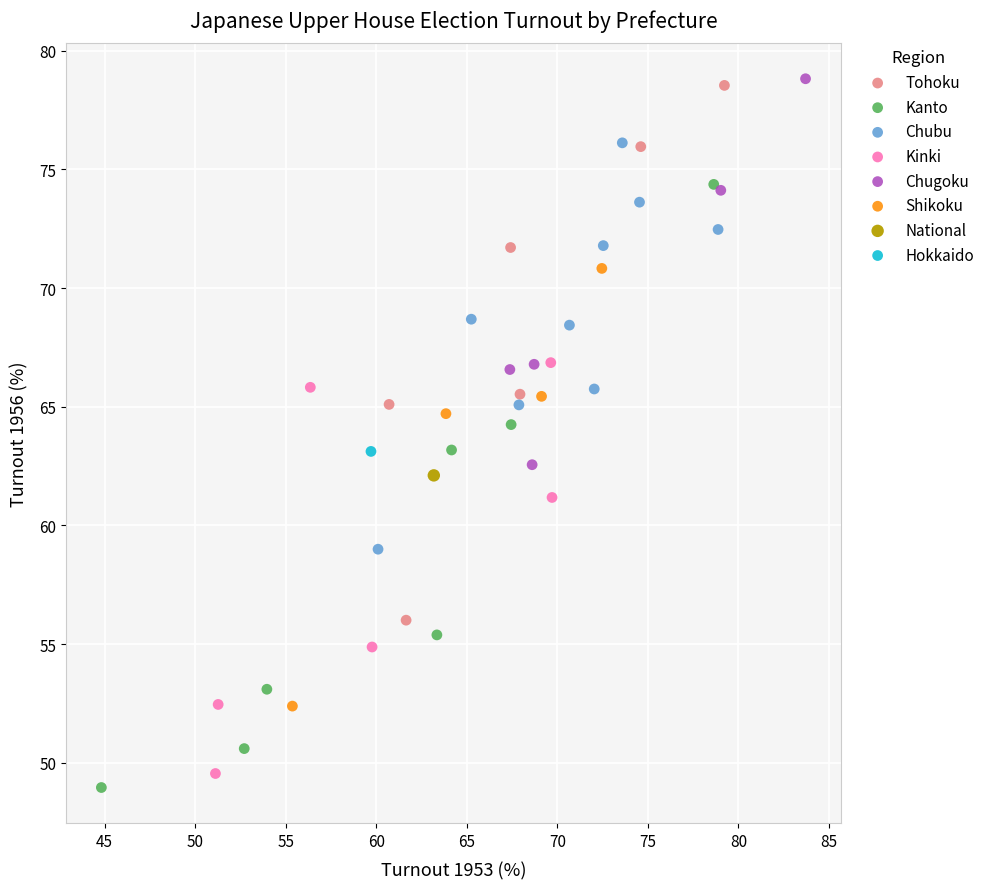

What are all the series names shown in the legend?

Tohoku, Kanto, Chubu, Kinki, Chugoku, Shikoku, National, Hokkaido